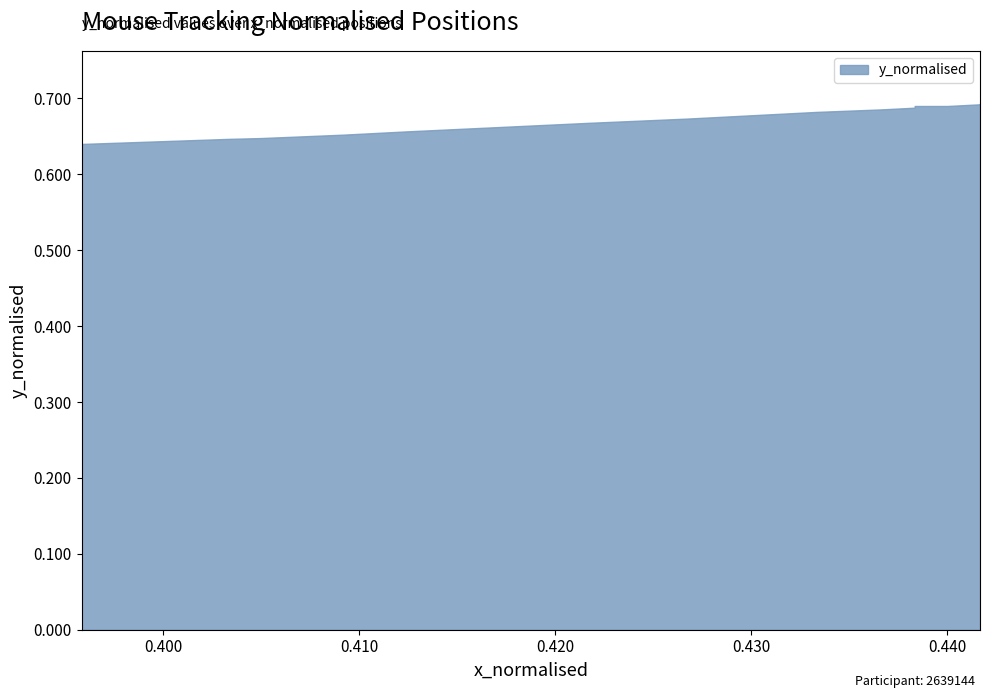

Which has a higher value, 9 or 29?

9